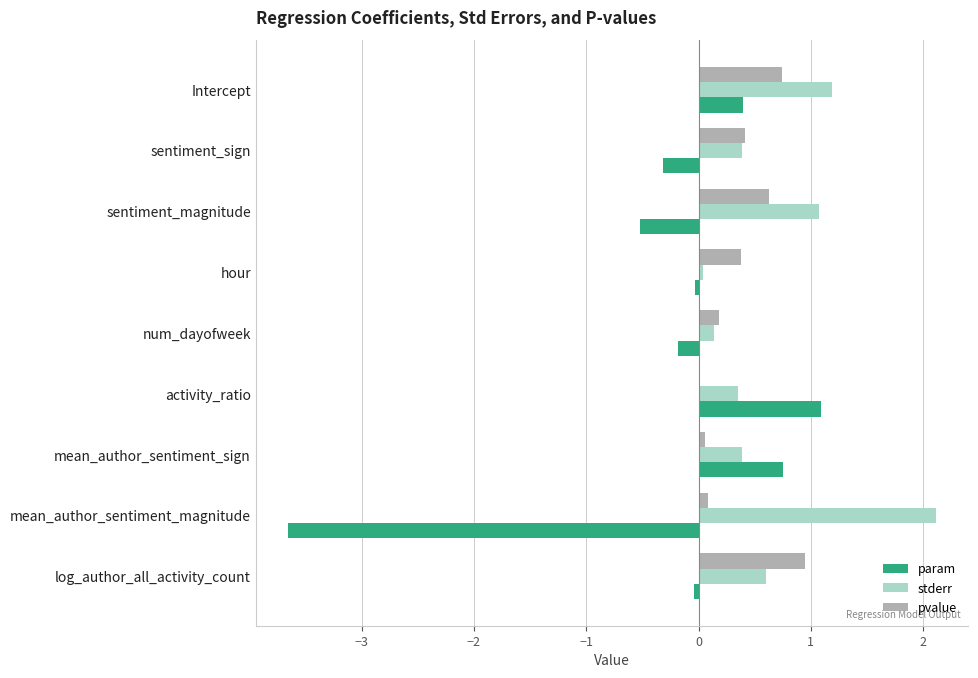

Which series changed the most between hour and activity_ratio?

param